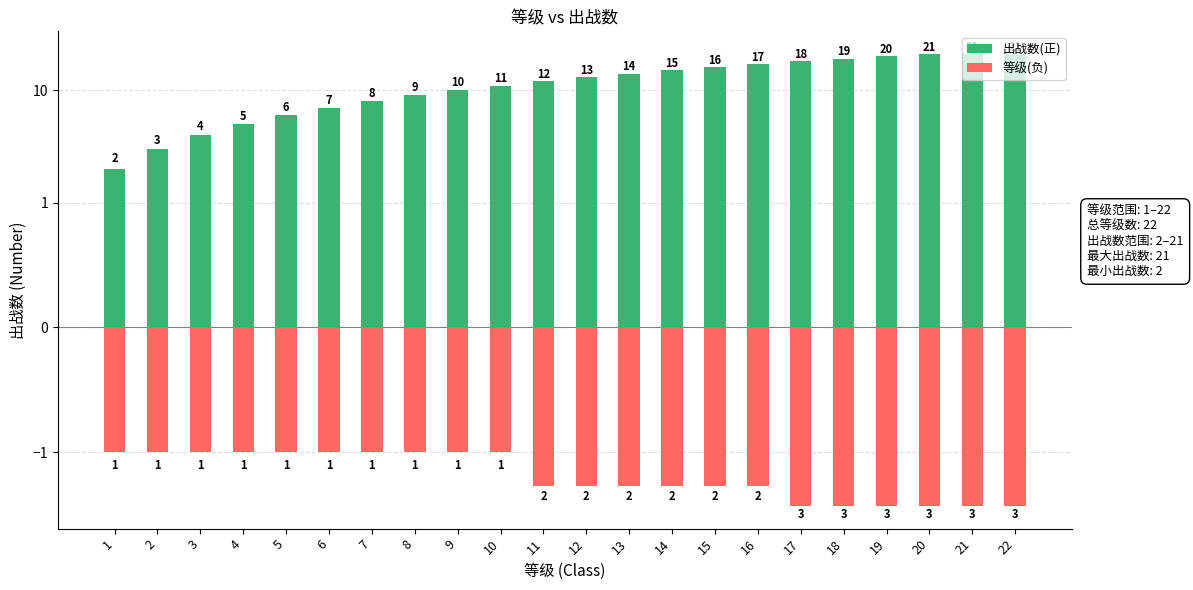

What is the approximate value of 等级(负) at 20?

-3